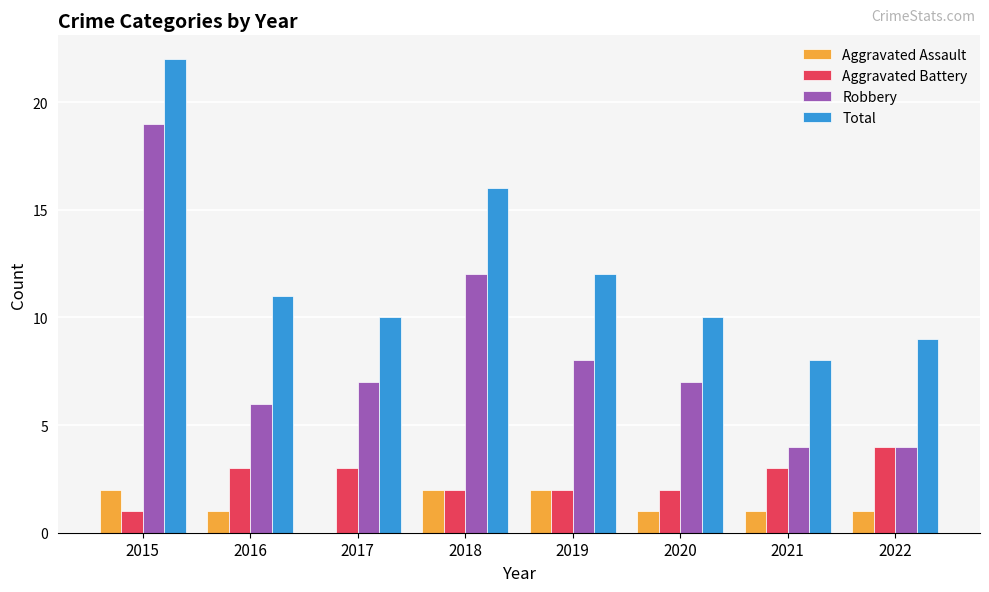

Reading right to left, list all the values displayed in this chart.

Aggravated Assault: 2022=1	2021=1	2020=1	2019=2	2018=2	2017=0	2016=1	2015=2
Aggravated Battery: 2022=4	2021=3	2020=2	2019=2	2018=2	2017=3	2016=3	2015=1
Robbery: 2022=4	2021=4	2020=7	2019=8	2018=12	2017=7	2016=6	2015=19
Total: 2022=9	2021=8	2020=10	2019=12	2018=16	2017=10	2016=11	2015=22